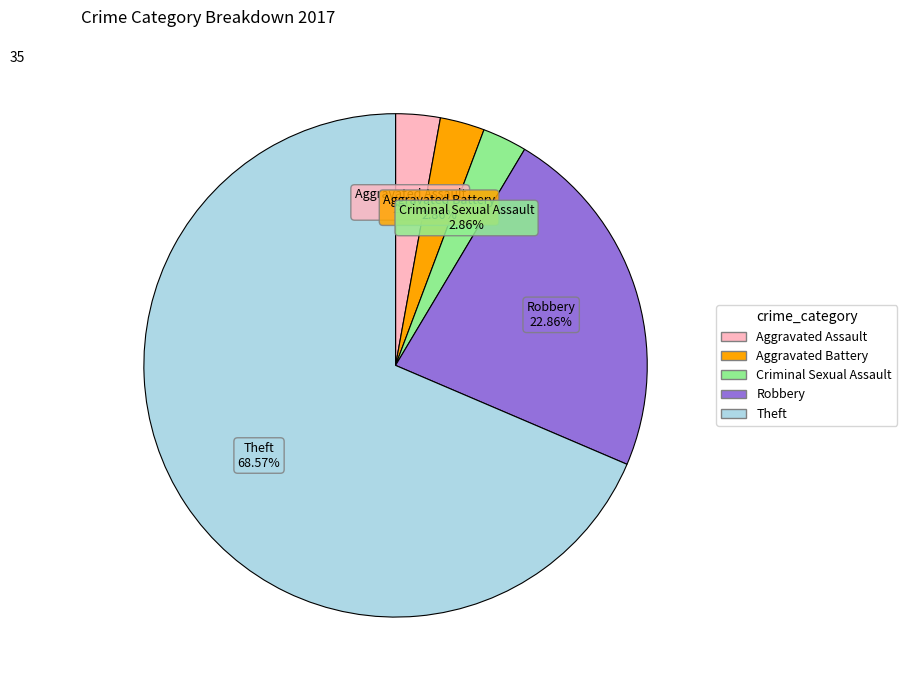

How many segments does this pie chart have?

5